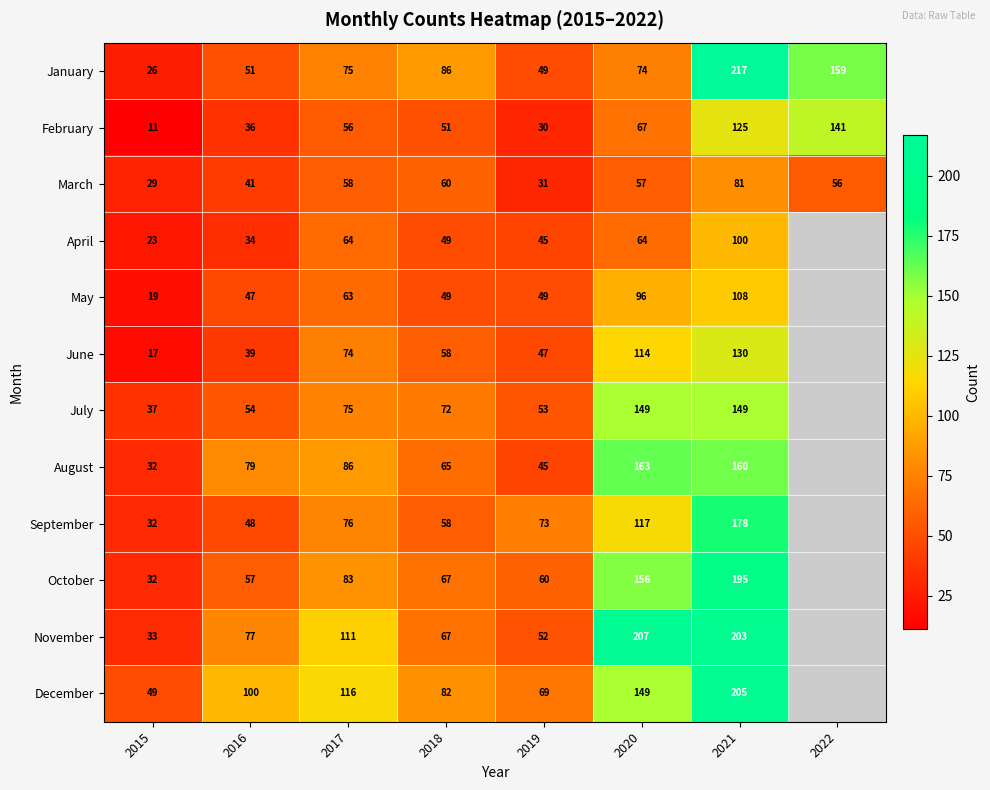

Is it true that May equals 191.2 at 2021?

False